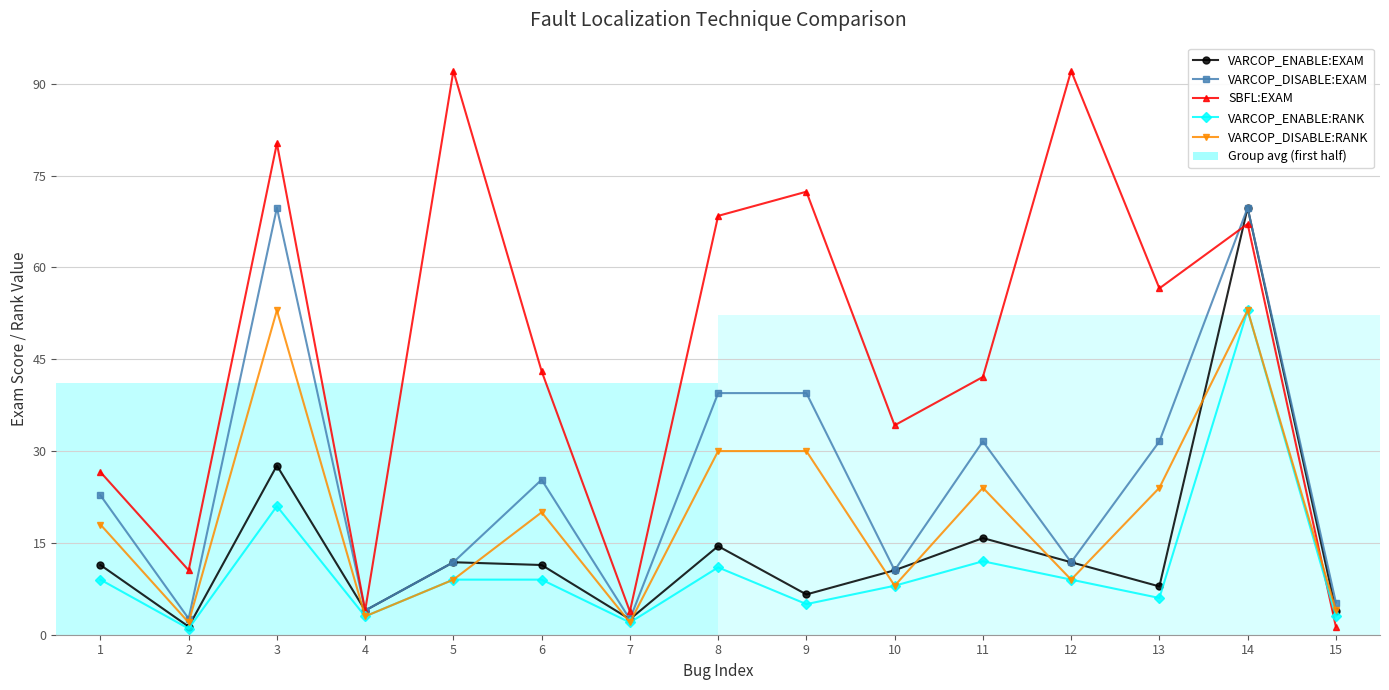

At which label is VARCOP_ENABLE:RANK closest to 27?

3